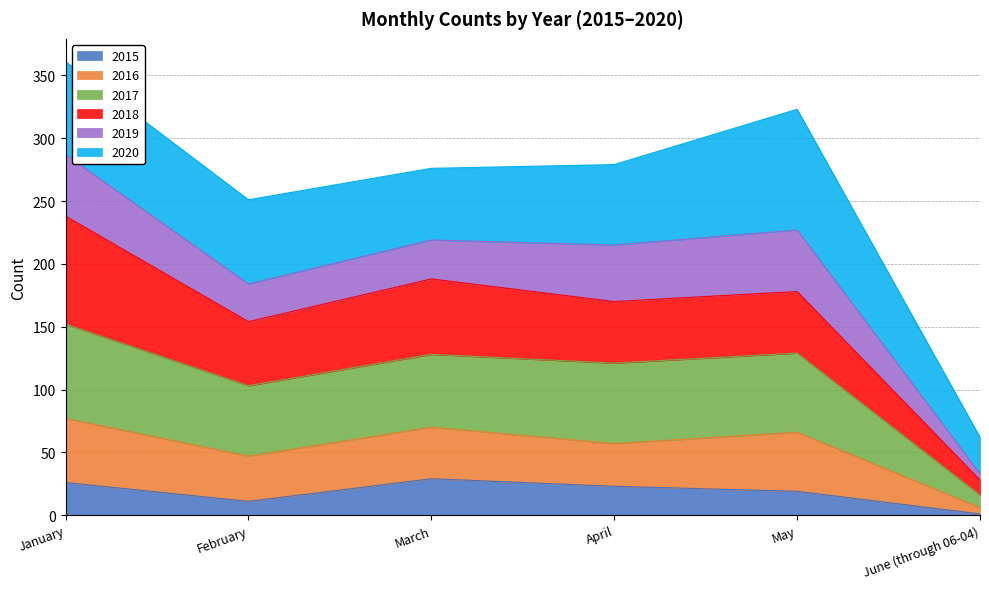

Does the chart display data point markers on the line(s)?

No